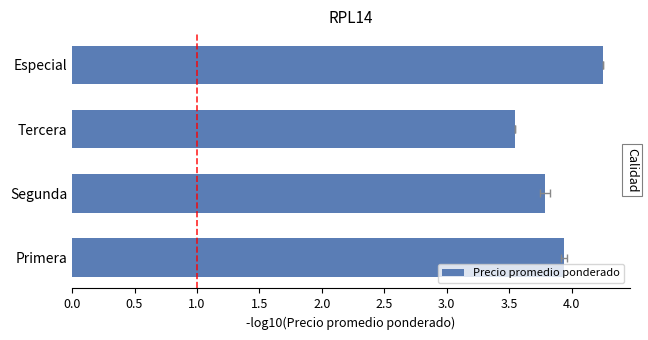

How many data points does each series have?

4